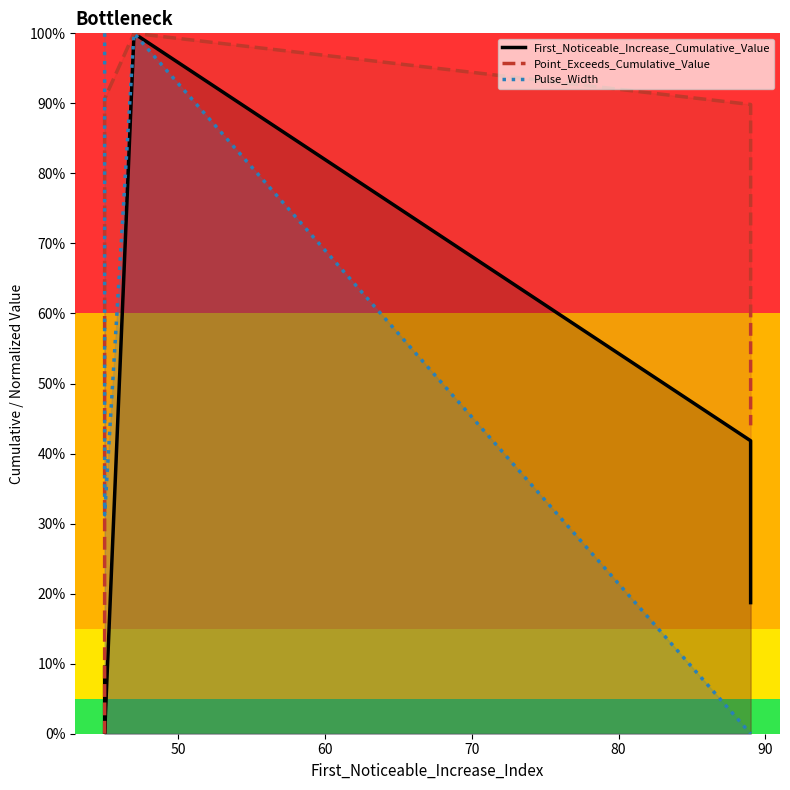

Is the value of Pulse_Width at 80 greater than the value of Point_Exceeds_Cumulative_Value at 40?

No